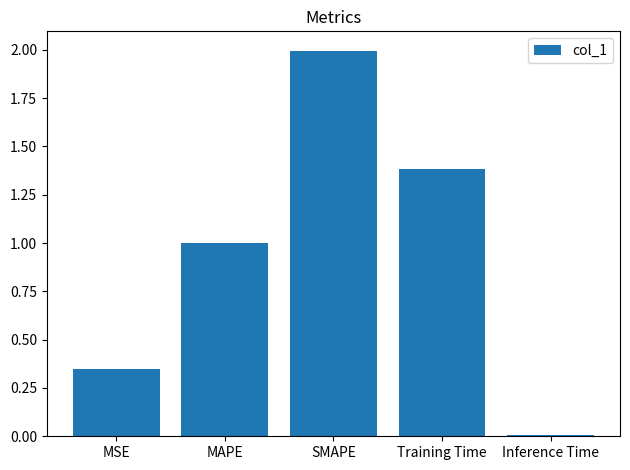

Between Inference Time and SMAPE, which is larger?

SMAPE